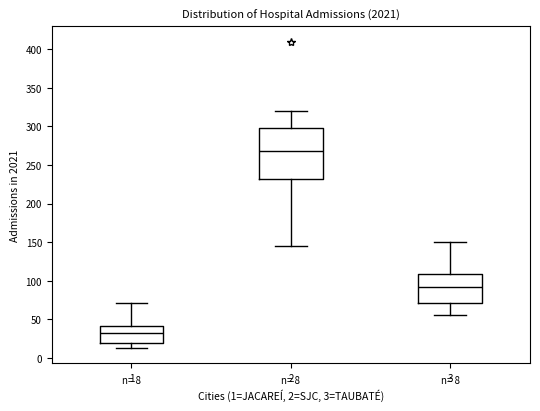

Which box is the tallest, from its lower edge to its upper edge?

2